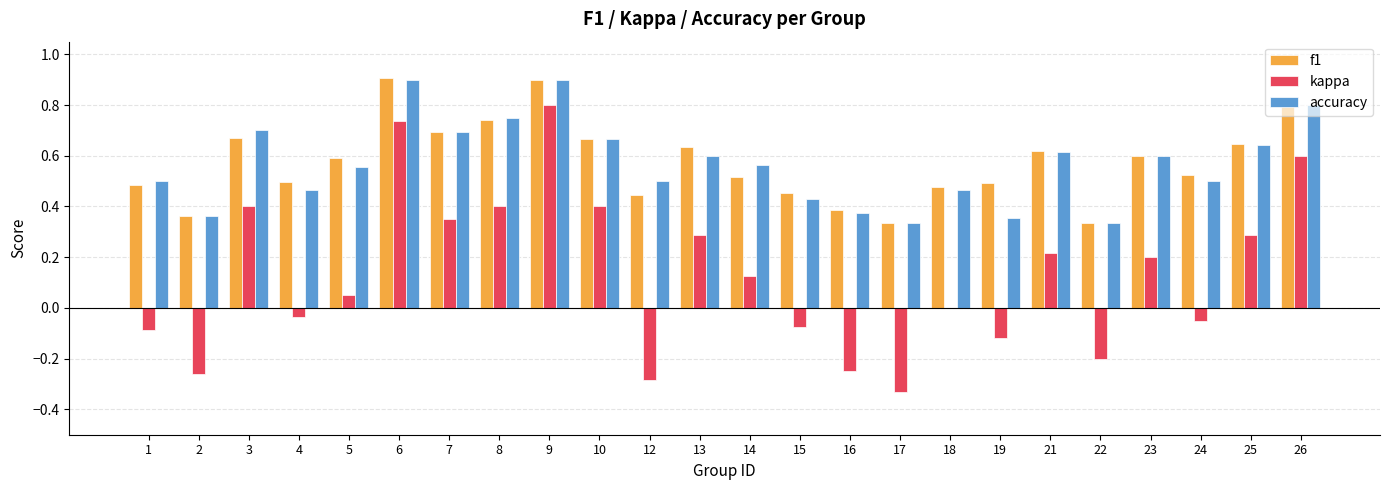

What is the sum of the accuracy values at 26 and 16?

1.2